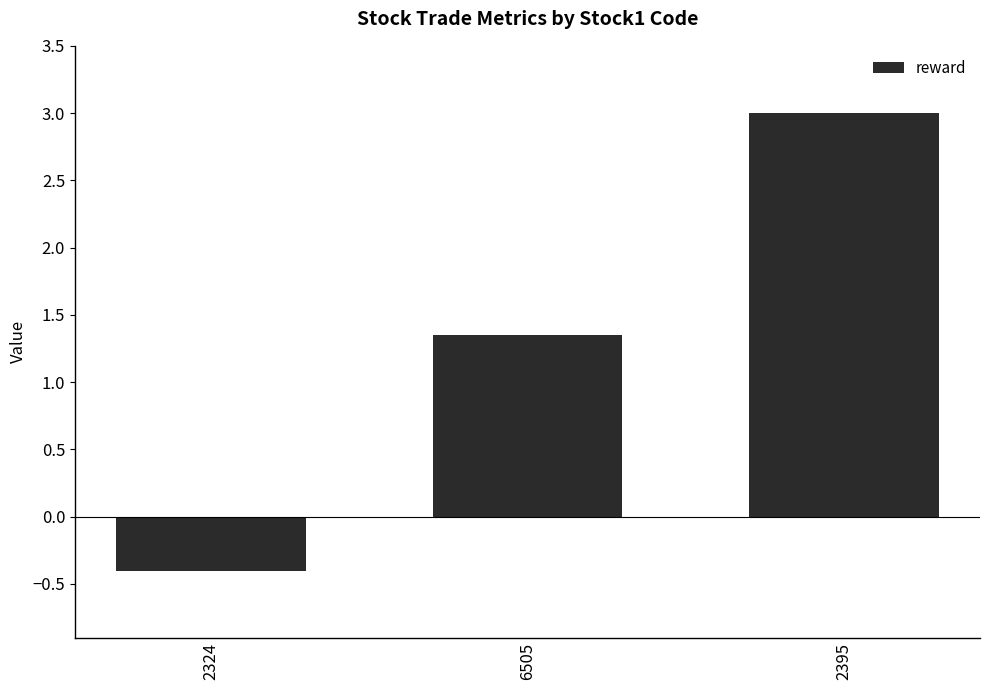

Rank the categories by value from lowest to highest.

2324, 6505, 2395